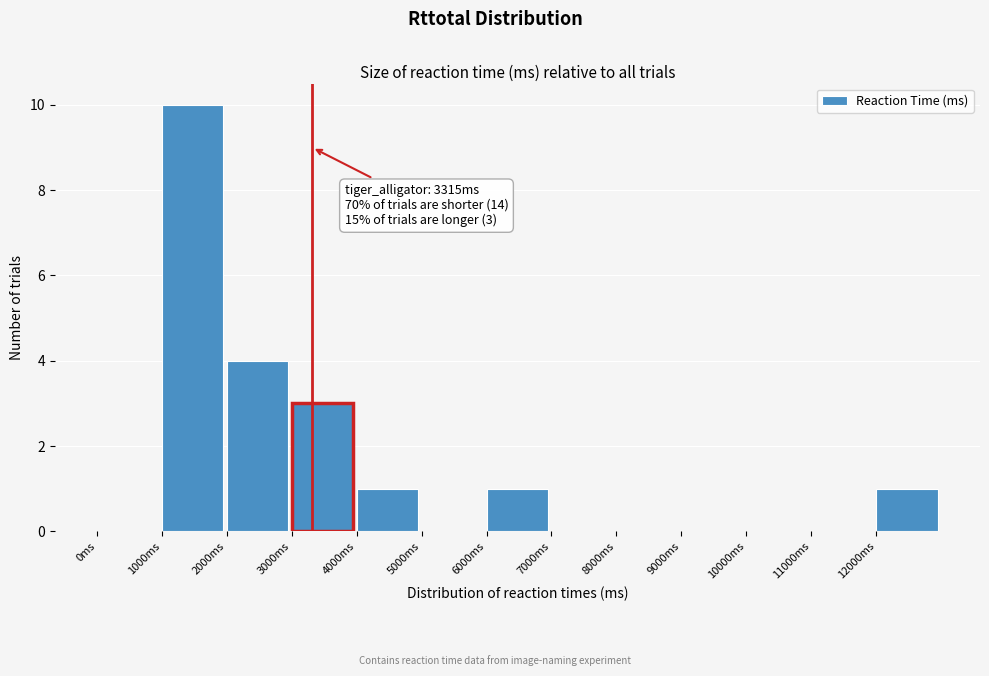

Over which range of the x-axis is the bar tallest?

1000 to 2000